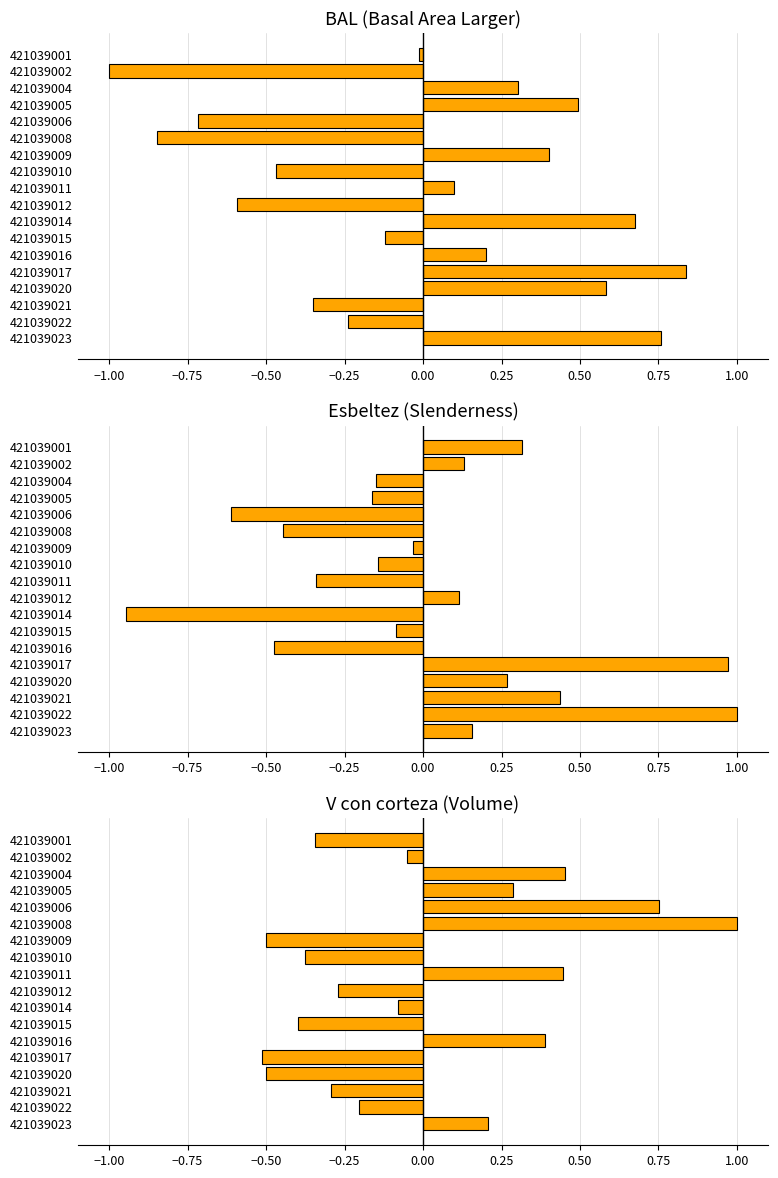

The esbeltez series shows -0.2 at 421039014. True or false?

False